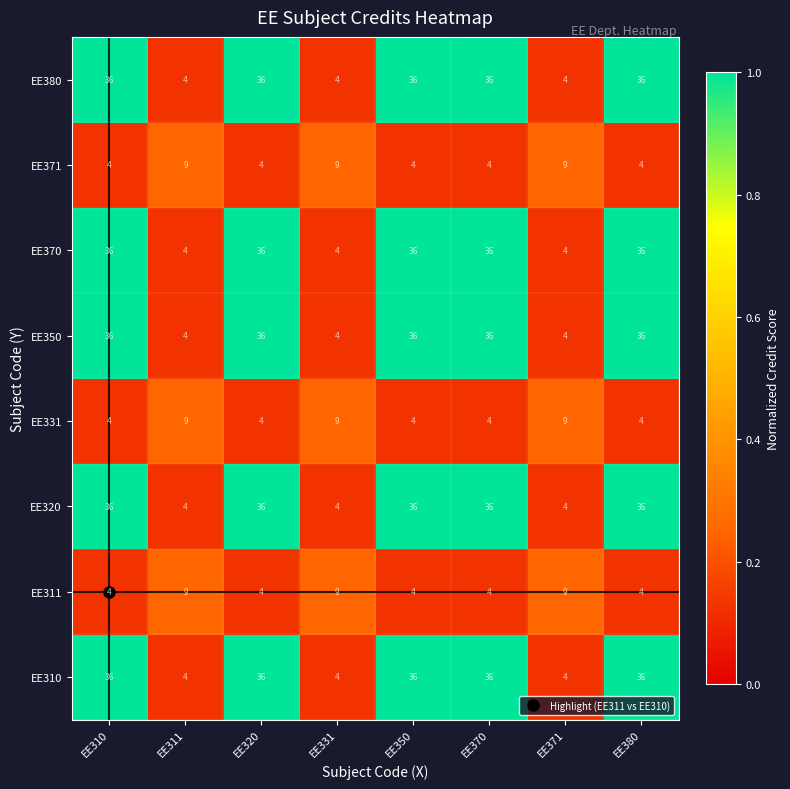

What is the greatest value displayed?

36